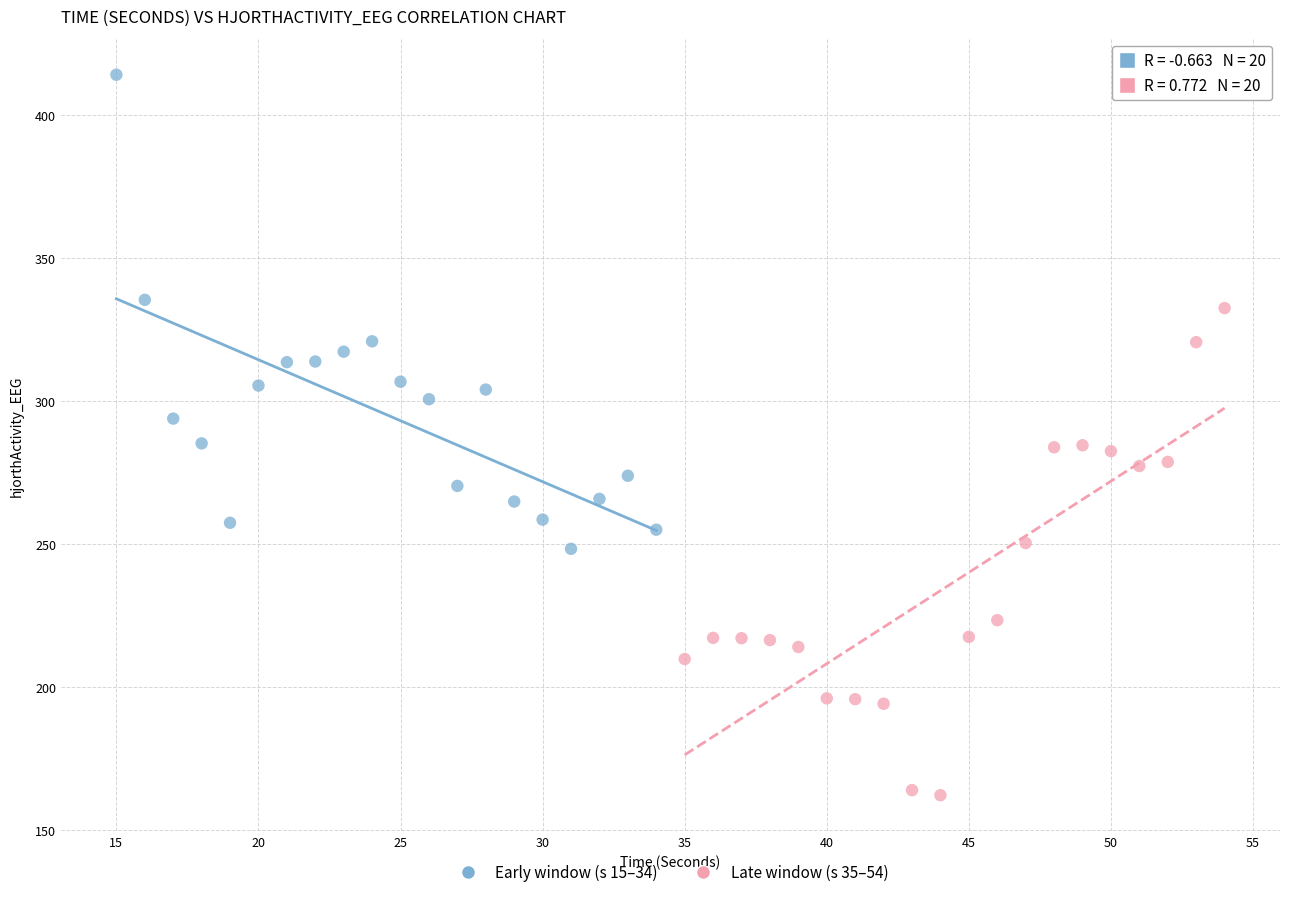

Which series contains the lowest Y value?

Late window (s 35–54)